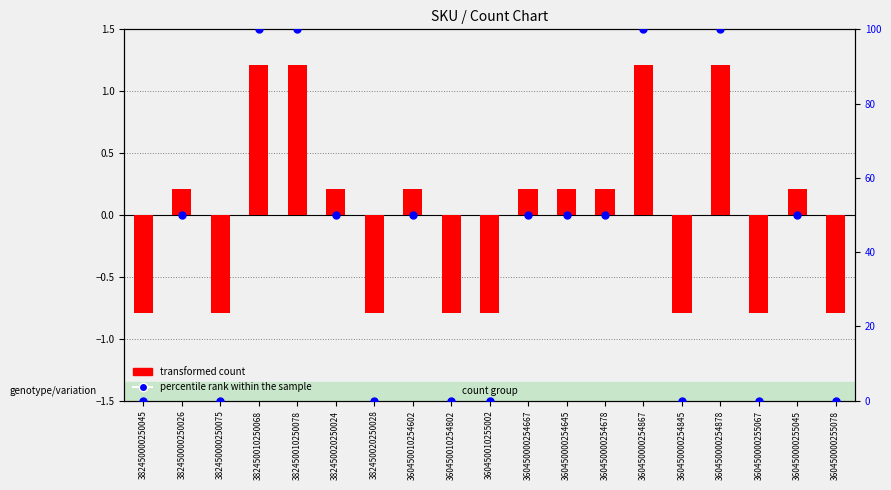

At which category is the sum across all series the highest?

382450010250068